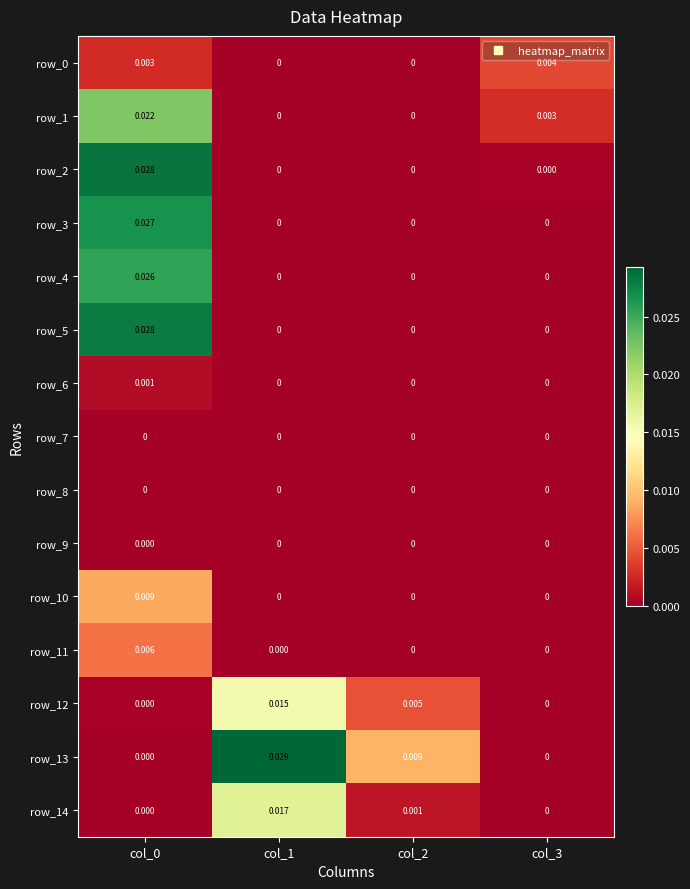

How many data points does each series have?

4